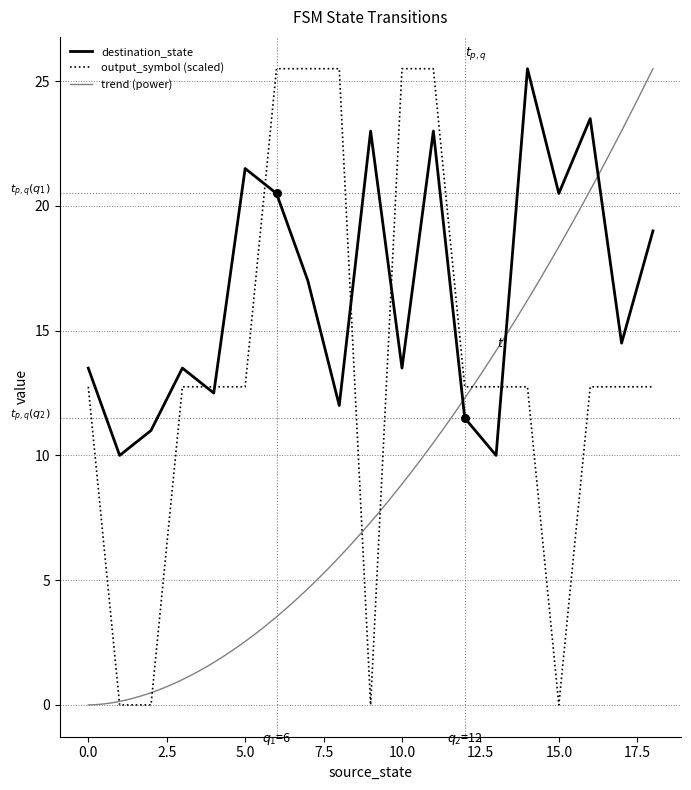

The output_symbol (scaled) series shows 34.3 at 10.0. True or false?

False